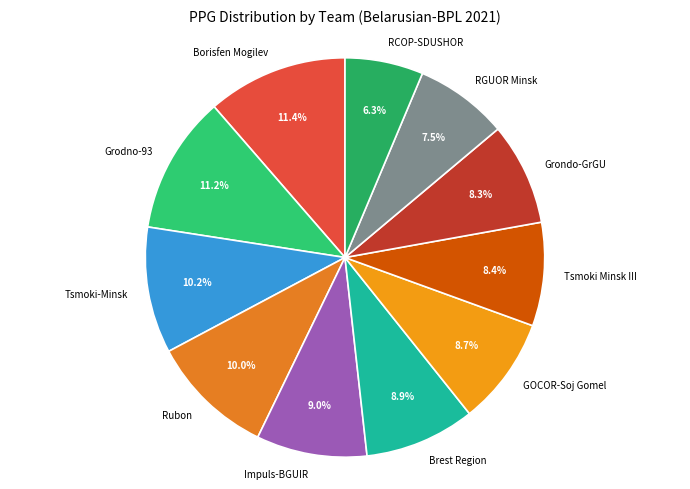

Count the number of slices in the pie.

11